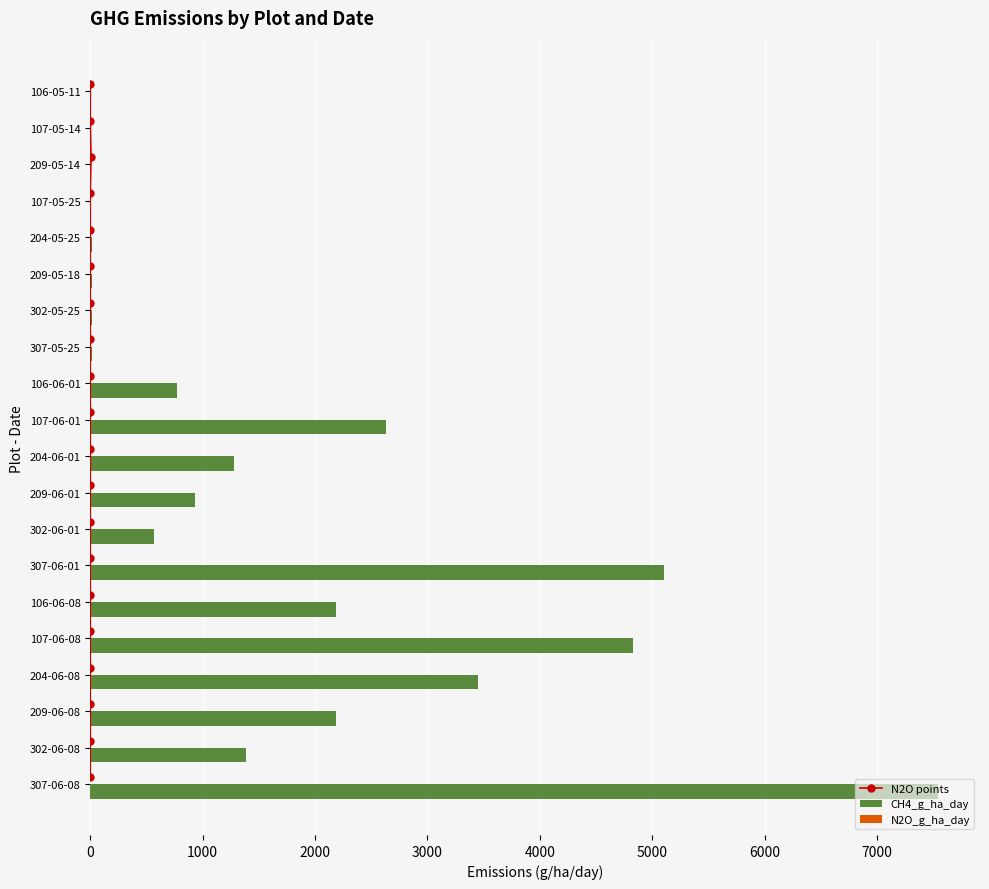

How many data points in N2O_g_ha_day are above 0?

1